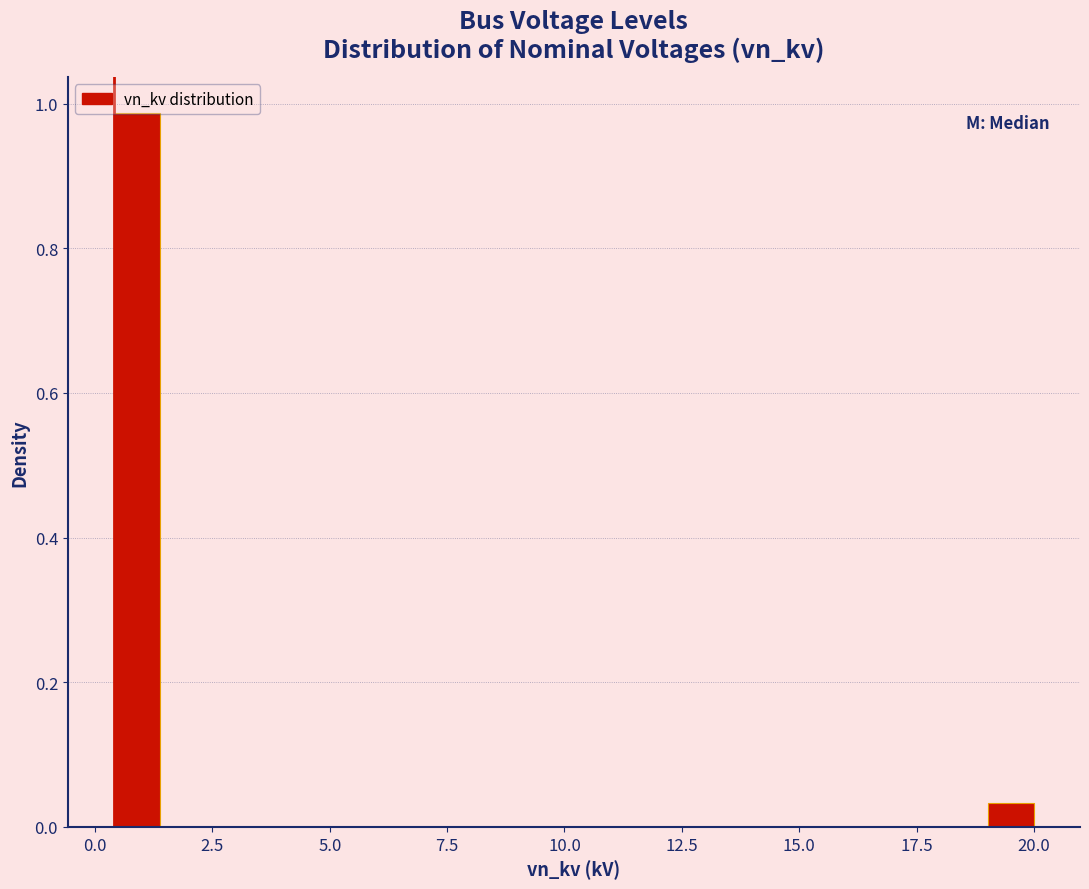

Read against the x-axis, roughly where is the centre of the tallest bar?

1.0